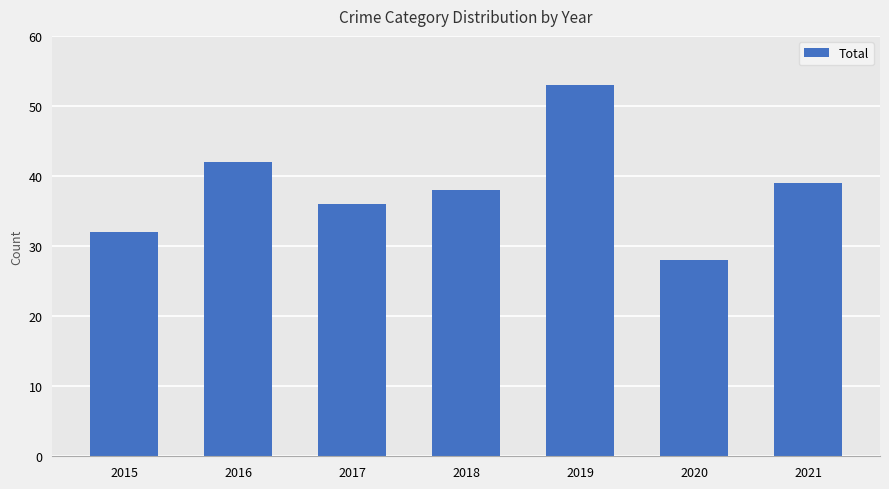

What is the ratio of the value at 2020 to the value at 2017?

0.8